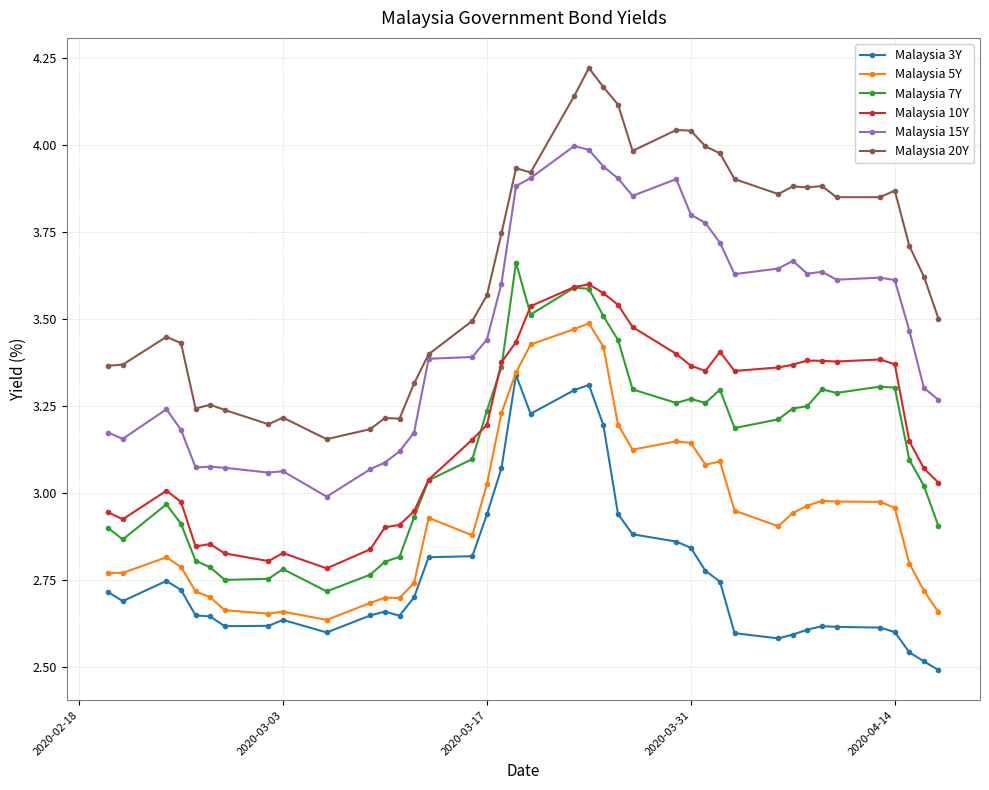

True or false: Malaysia 20Y and Malaysia 3Y cross at least once.

False